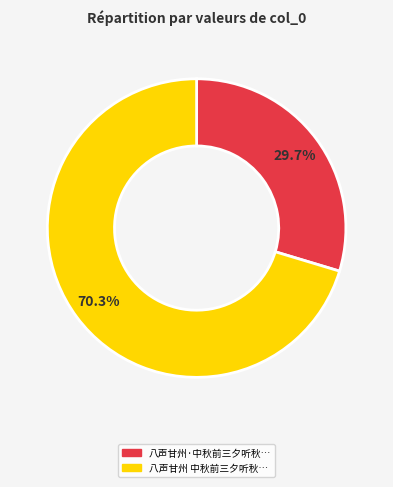

Is there a majority slice in this chart?

Yes